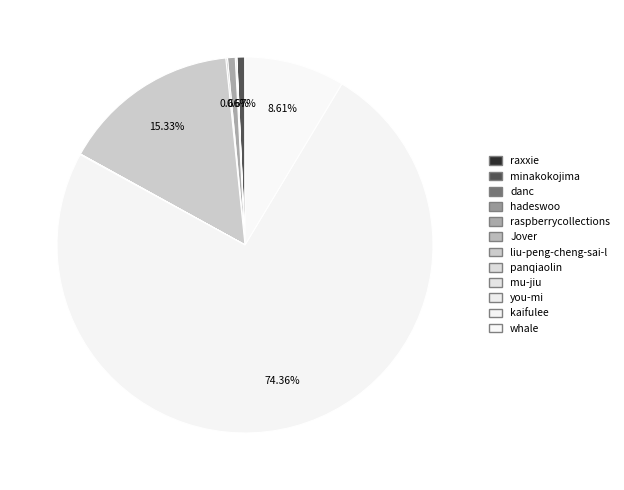

Does kaifulee represent more than half of the total?

Yes